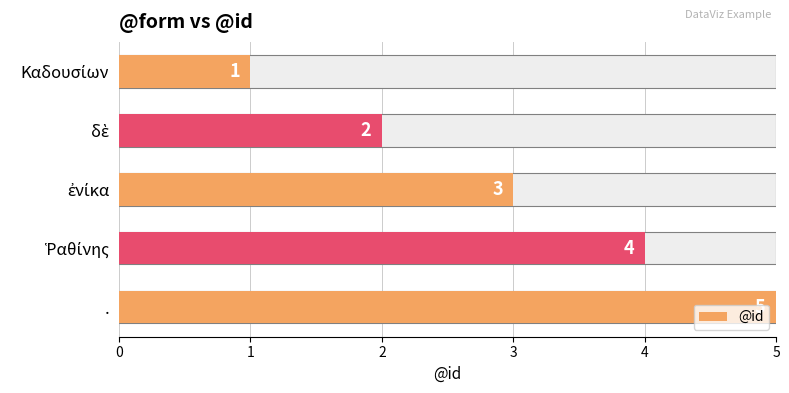

The value at 0 is 1. True or false?

True